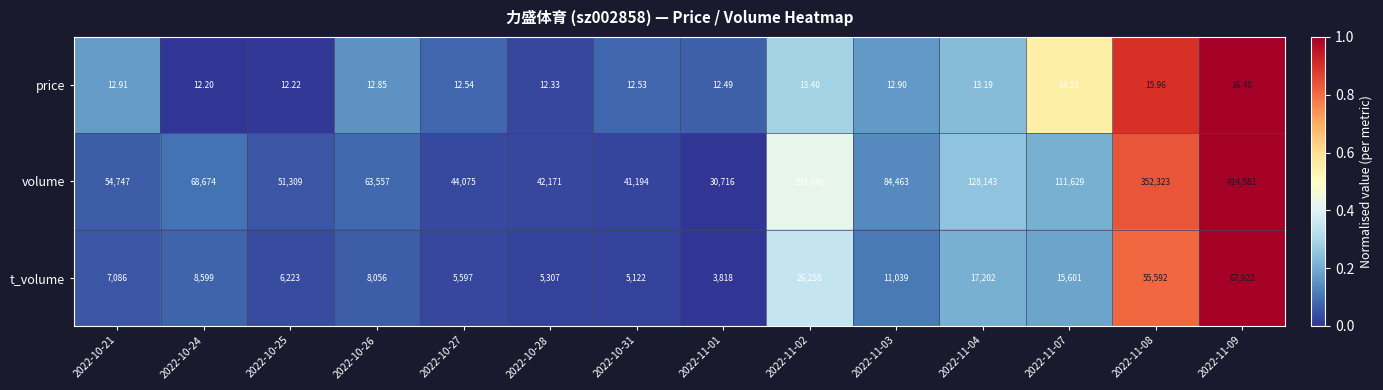

List the series in order of their peak value, highest first.

volume, t_volume, price